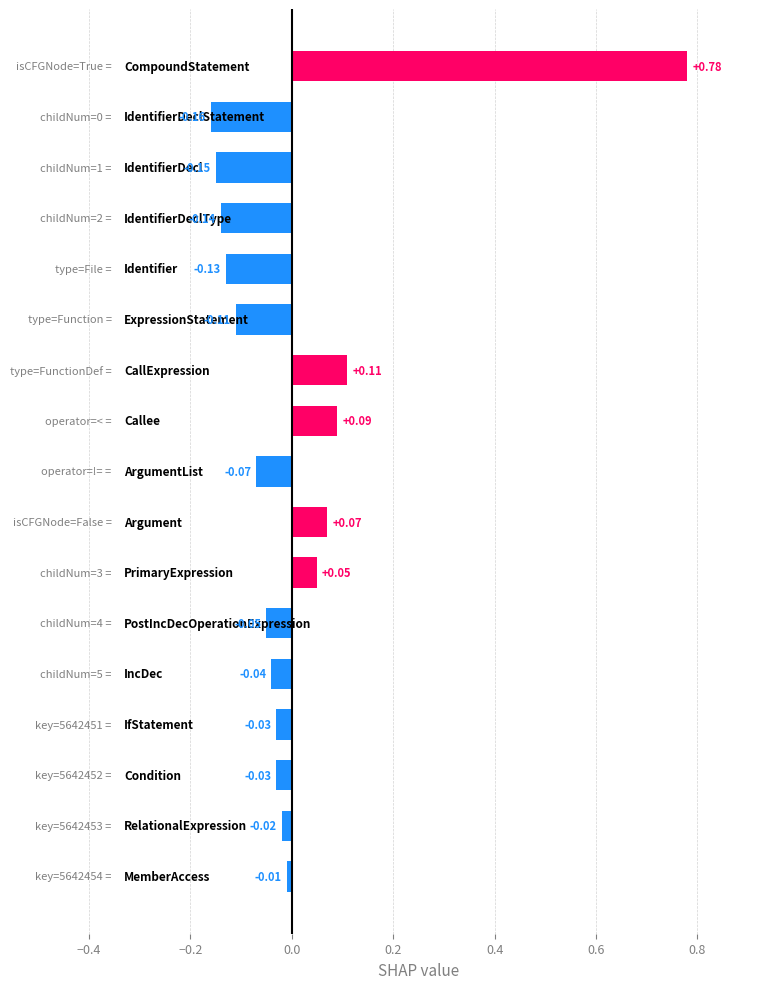

How many values exceed 0?

5